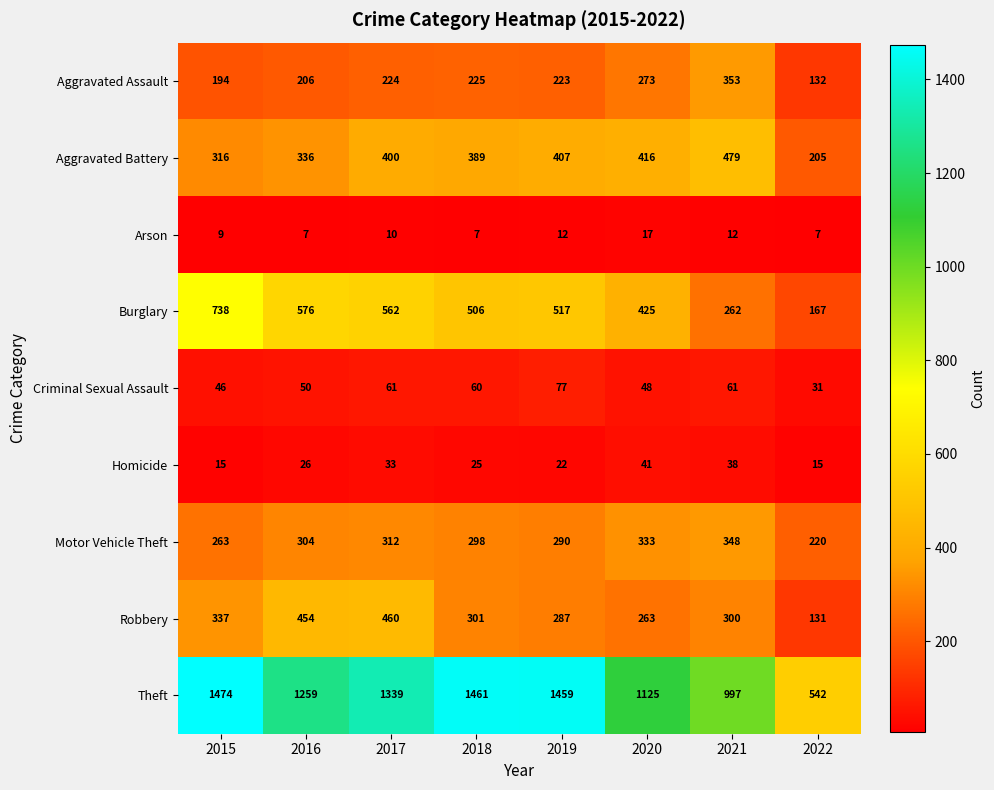

What is the sum of the Aggravated Battery values at 2016 and 2017?

736